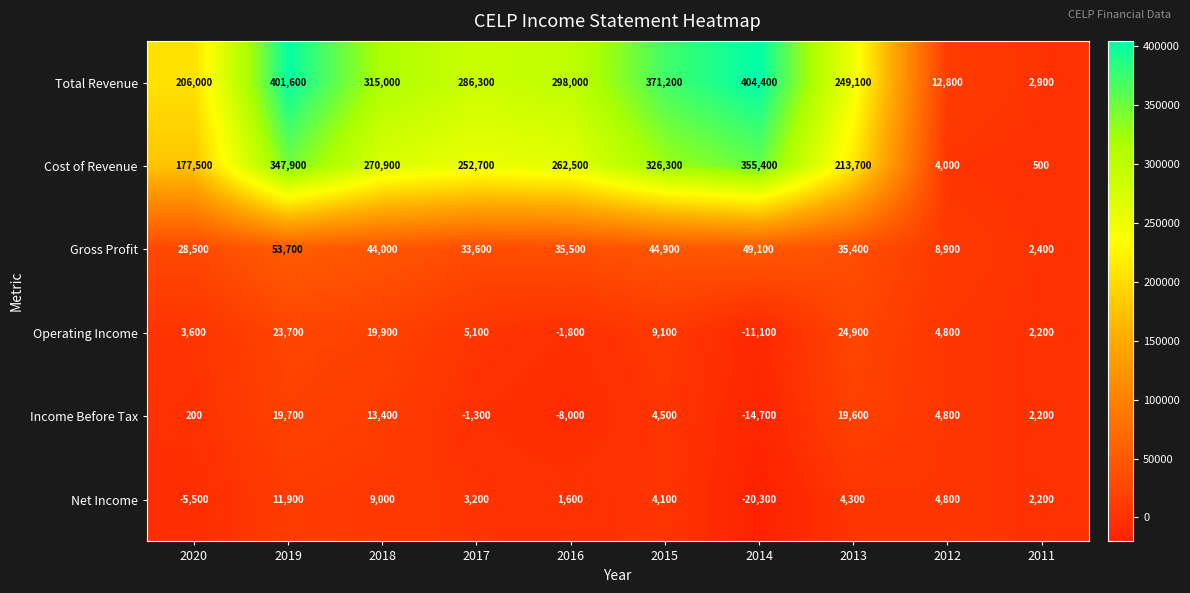

What is the difference between the Cost of Revenue values at 2018 and 2019?

77000